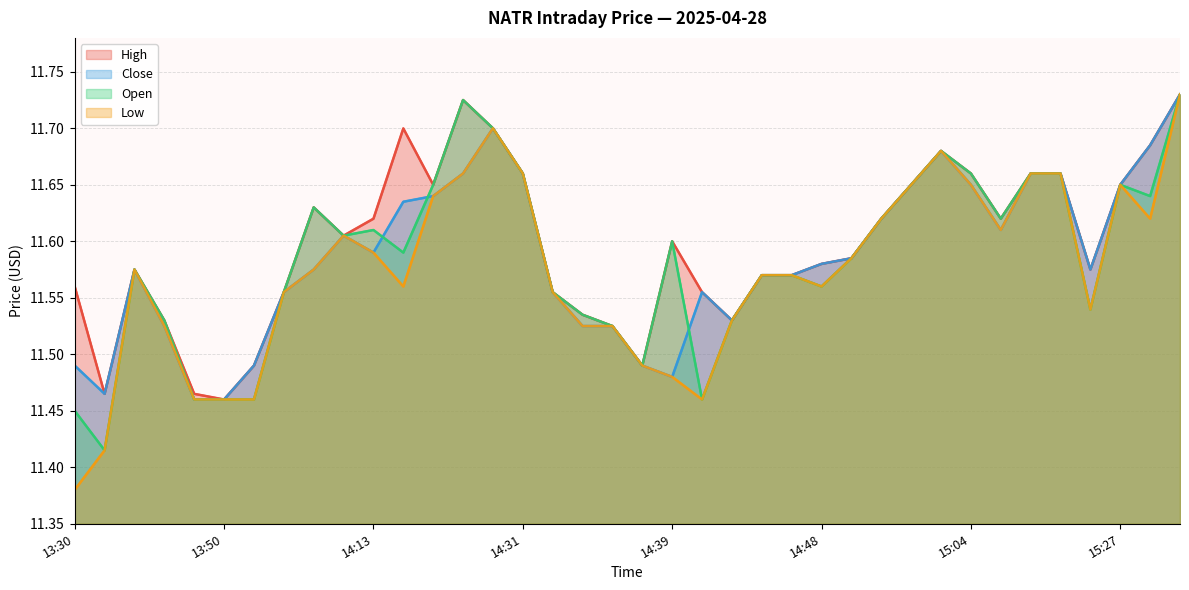

True or false: High has a value of 7.2 at 15:04.

False